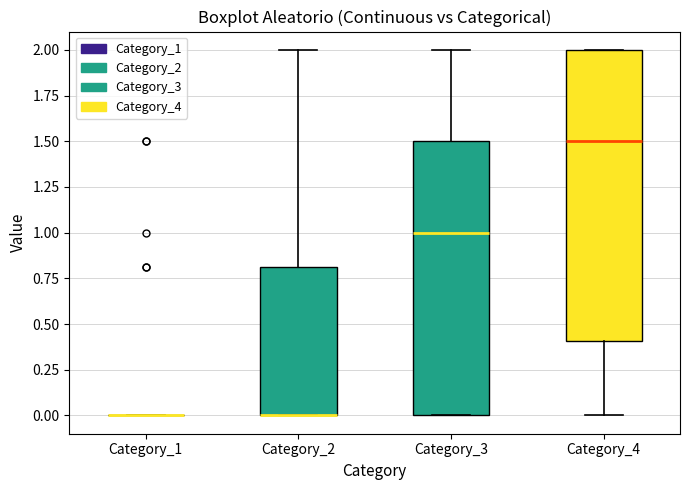

Comparing the boxes themselves (not the whiskers), which one is the tallest?

Category_4